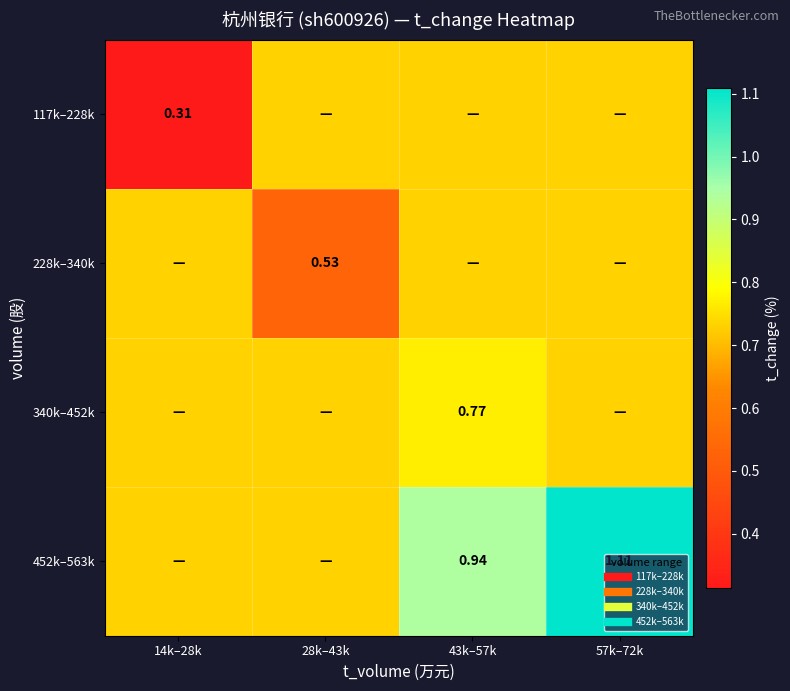

Rank the categories by 228k–340k value from lowest to highest.

28k–43k, 14k–28k, 43k–57k, 57k–72k